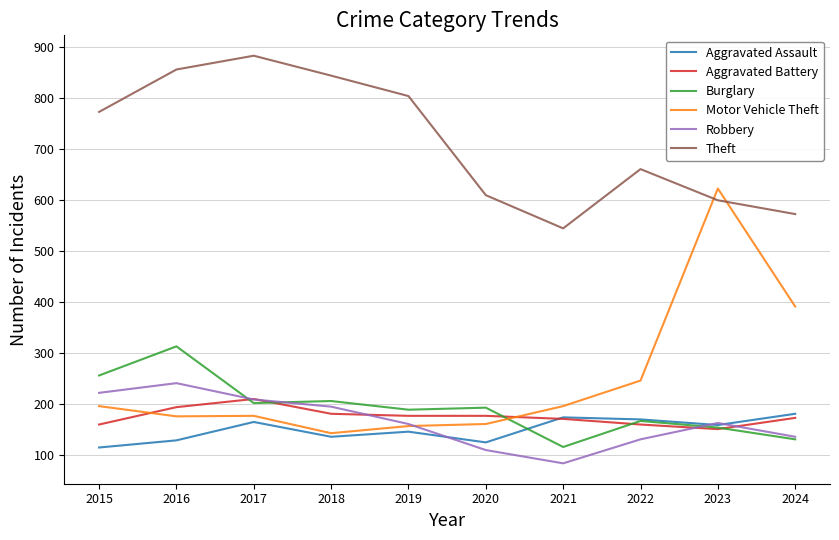

True or false: Burglary has a value of 323 at 2020.

False